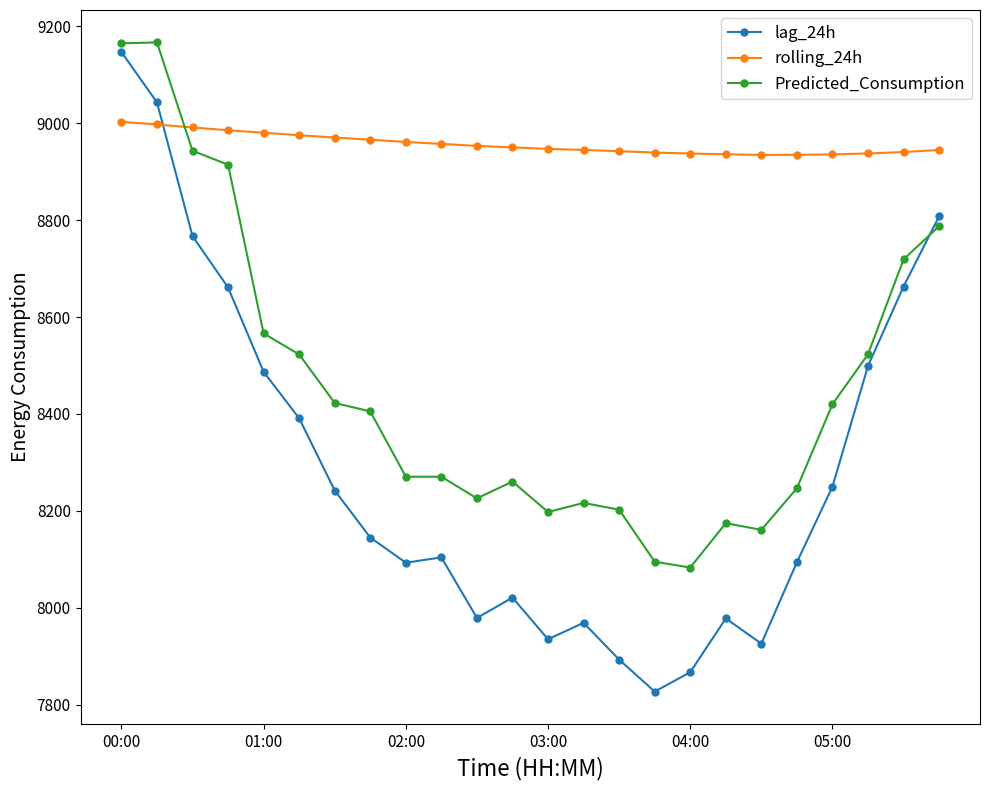

True or false: lag_24h has more than 2 interior local peaks.

True